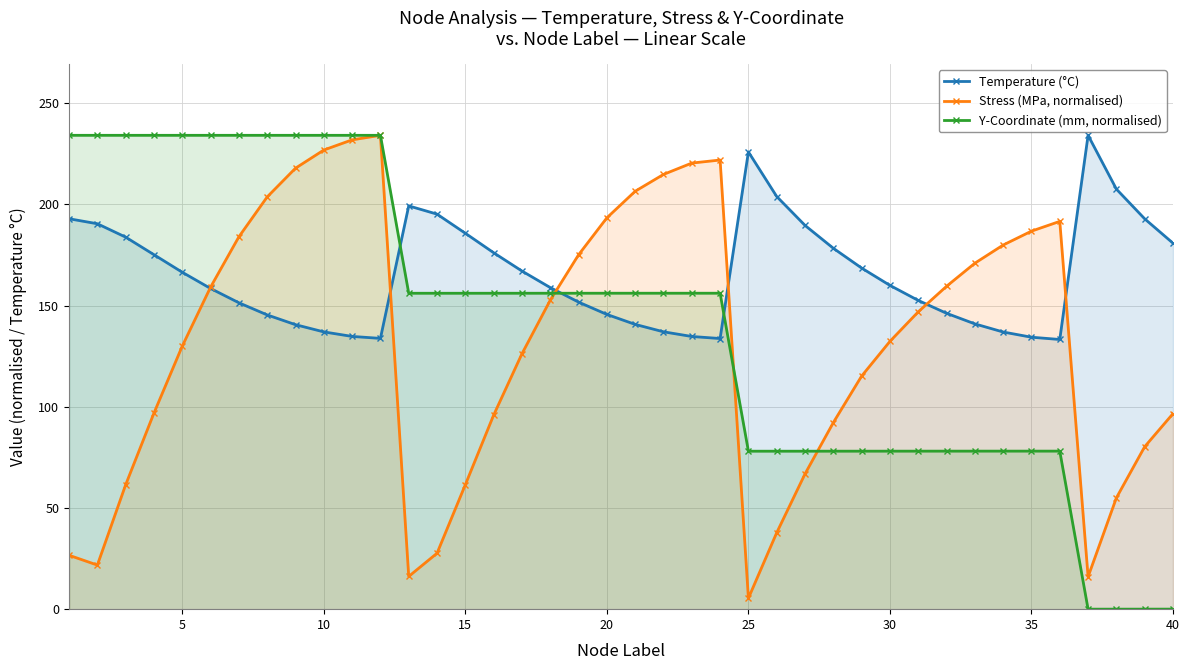

True or false: Stress (MPa, normalised) has more than 1 points higher than both neighbors.

True